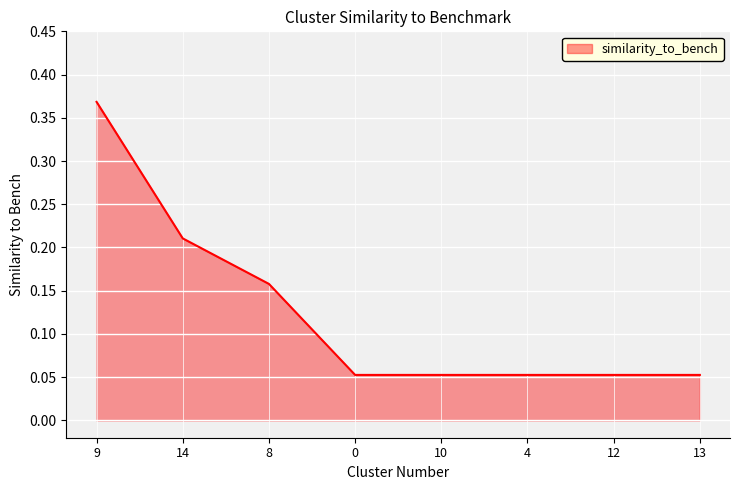

Count the number of data series in this chart.

1